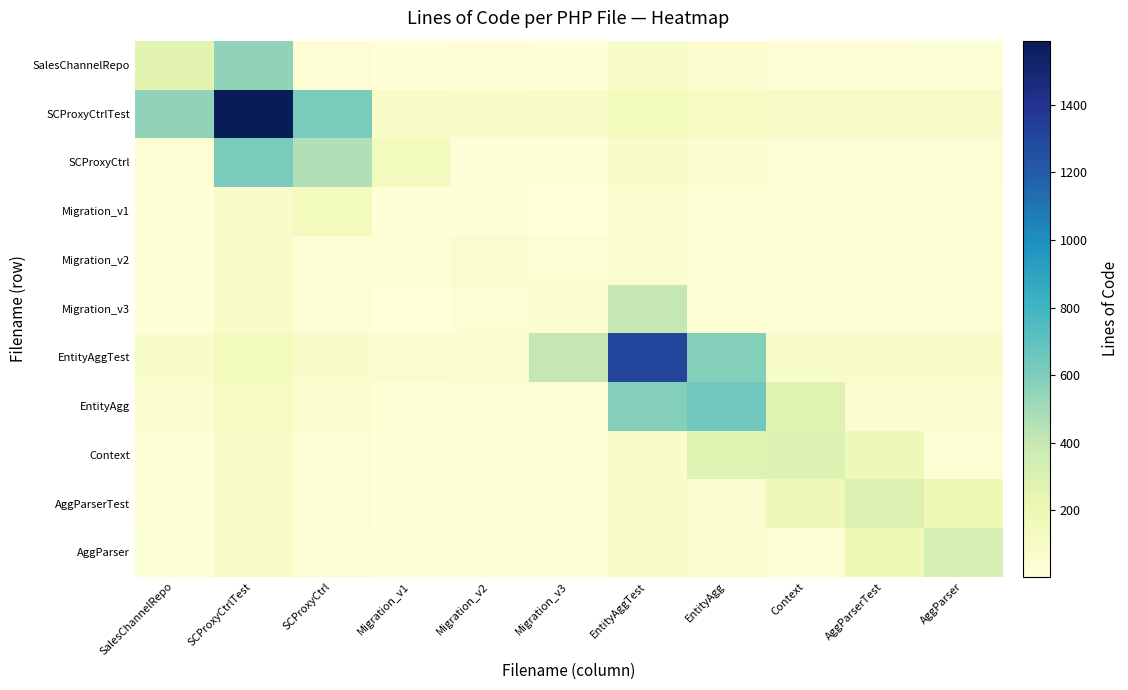

At how many categories does at least one series exceed 197?

9